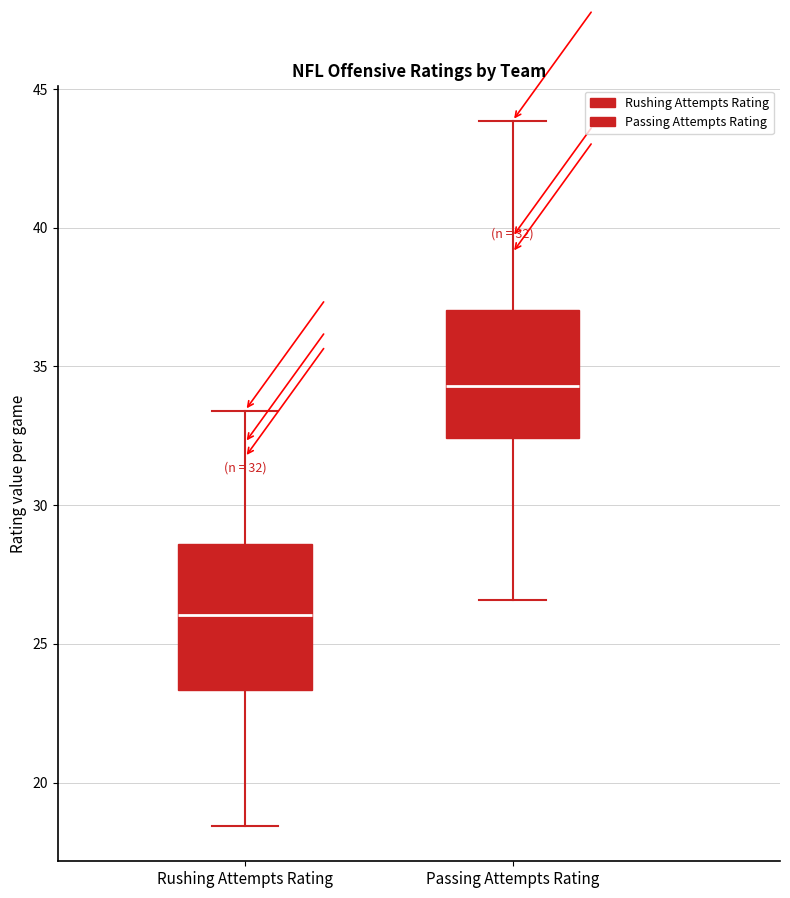

Which box's median line is the lowest?

Rushing Attempts Rating